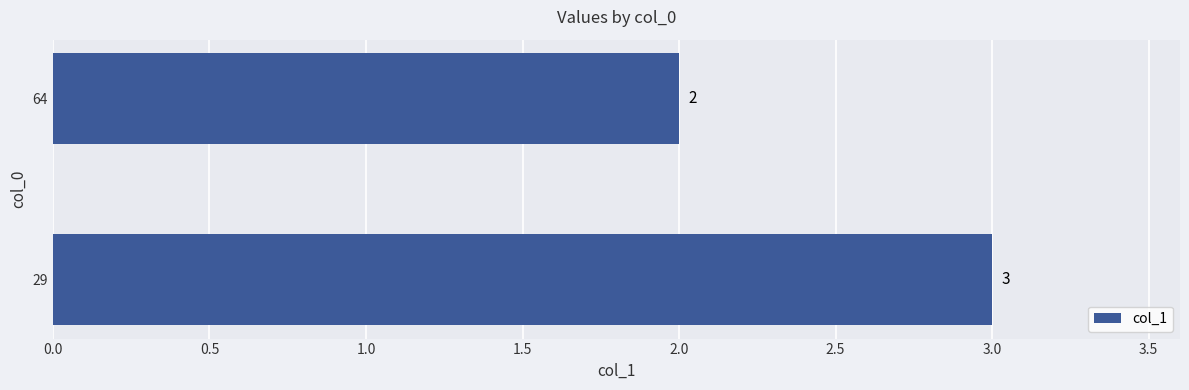

List the labels in order of value, smallest first.

64, 29